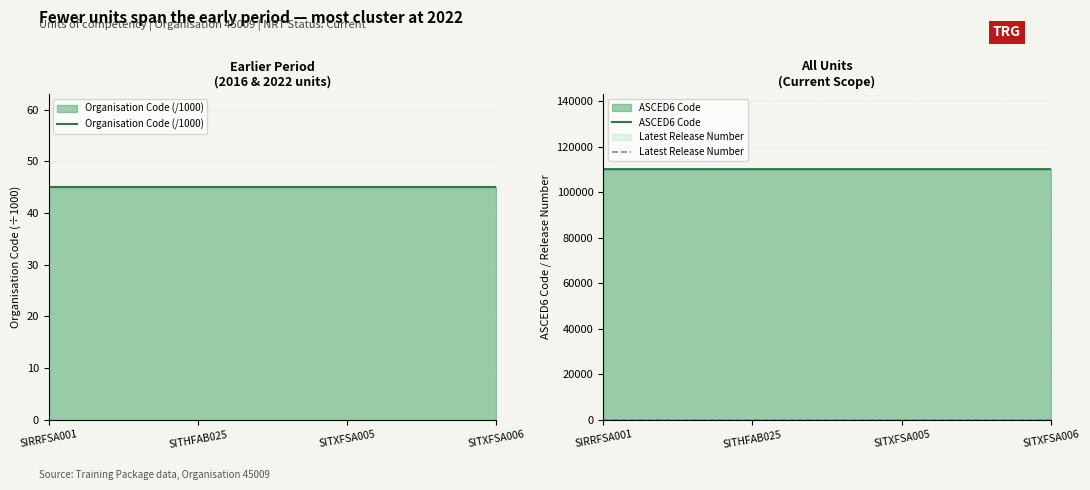

At how many categories does at least one series exceed 76167?

4